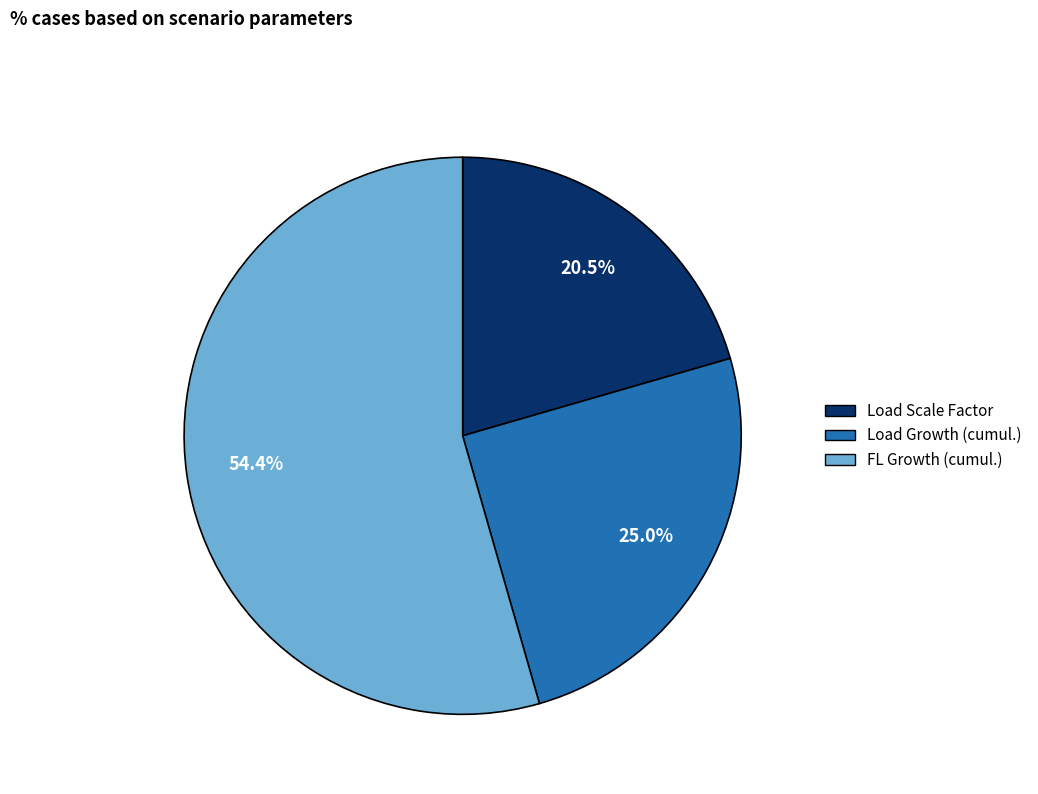

What percentage do Load Scale Factor and FL Growth (cumul.) together represent?

75.0%